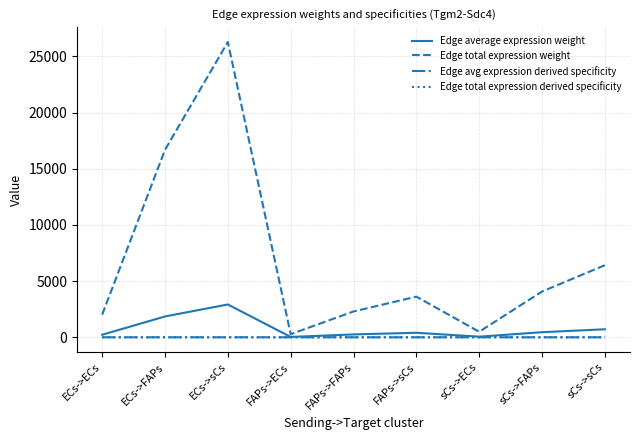

What value does the Edge total expression derived specificity series have at sCs->FAPs?

0.1